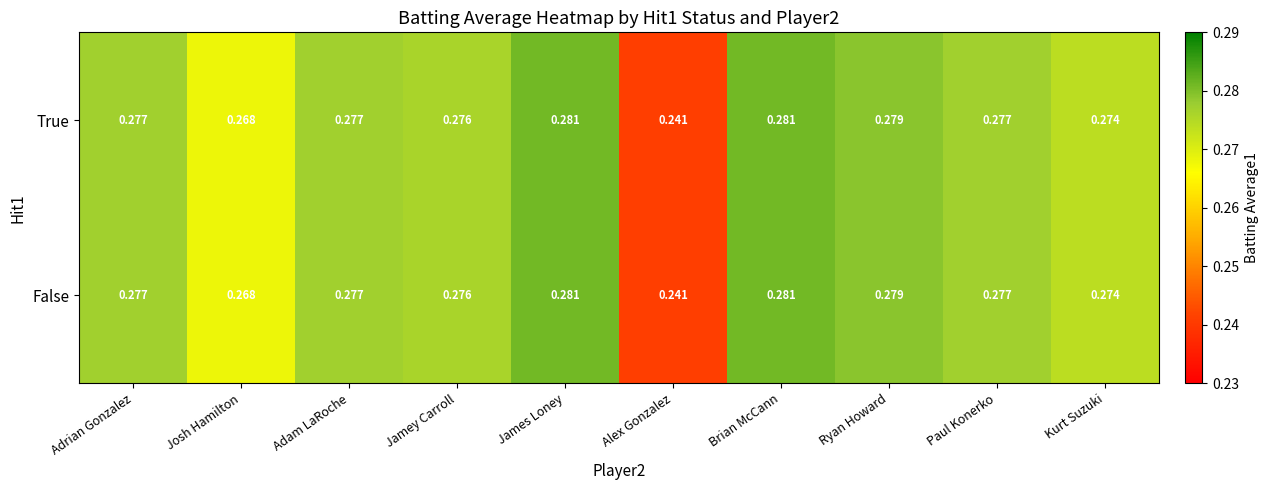

Where is False nearest to the value 0?

Alex Gonzalez